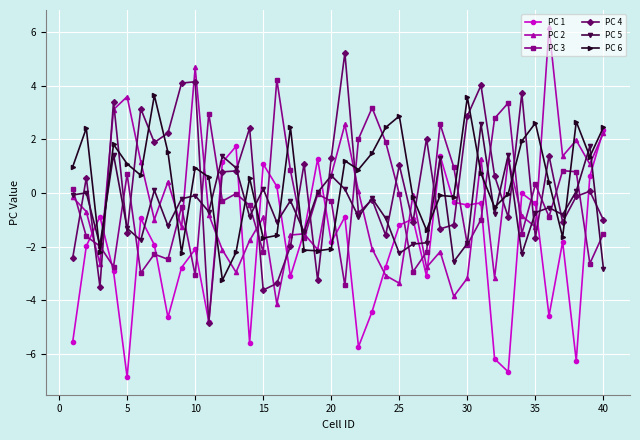

What is the lowest value of the PC 2 series?

-4.1